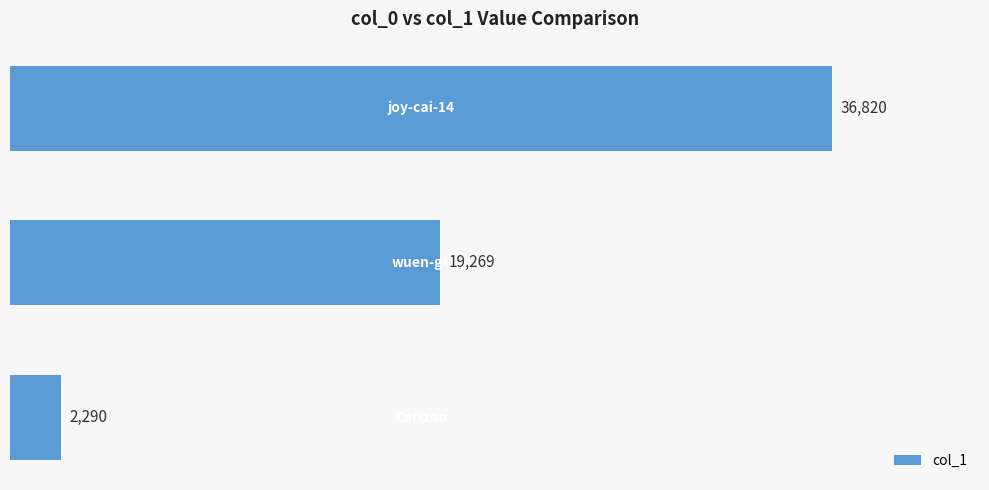

How many values are between 2290 and 36820?

3